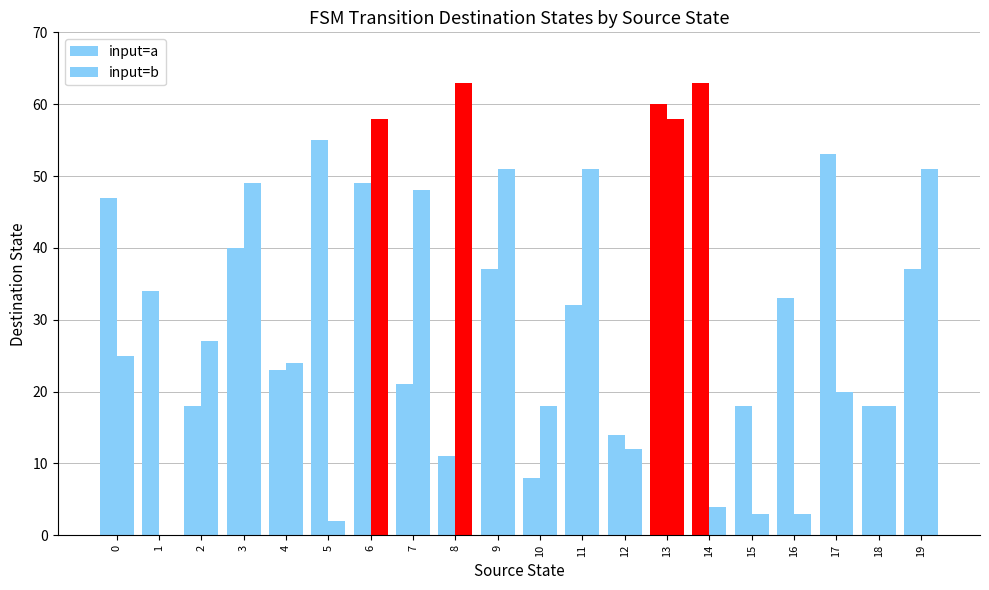

Rank the series at 19 from lowest to highest value.

input=a, input=b